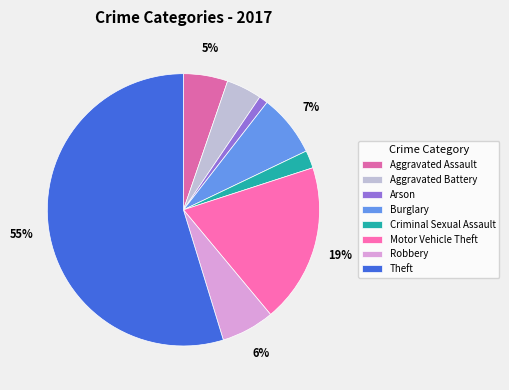

Which category has the smallest portion of the pie?

Arson